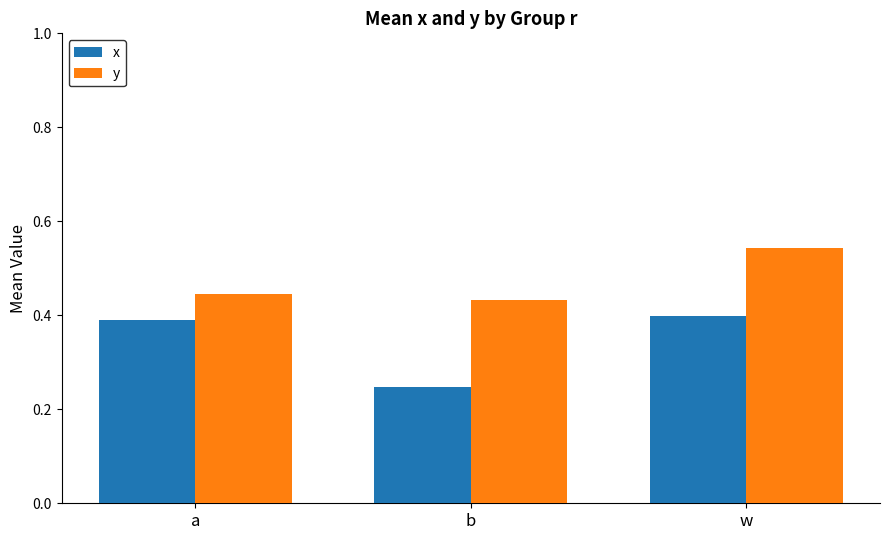

What is the sum of the x values at b and a?

0.6